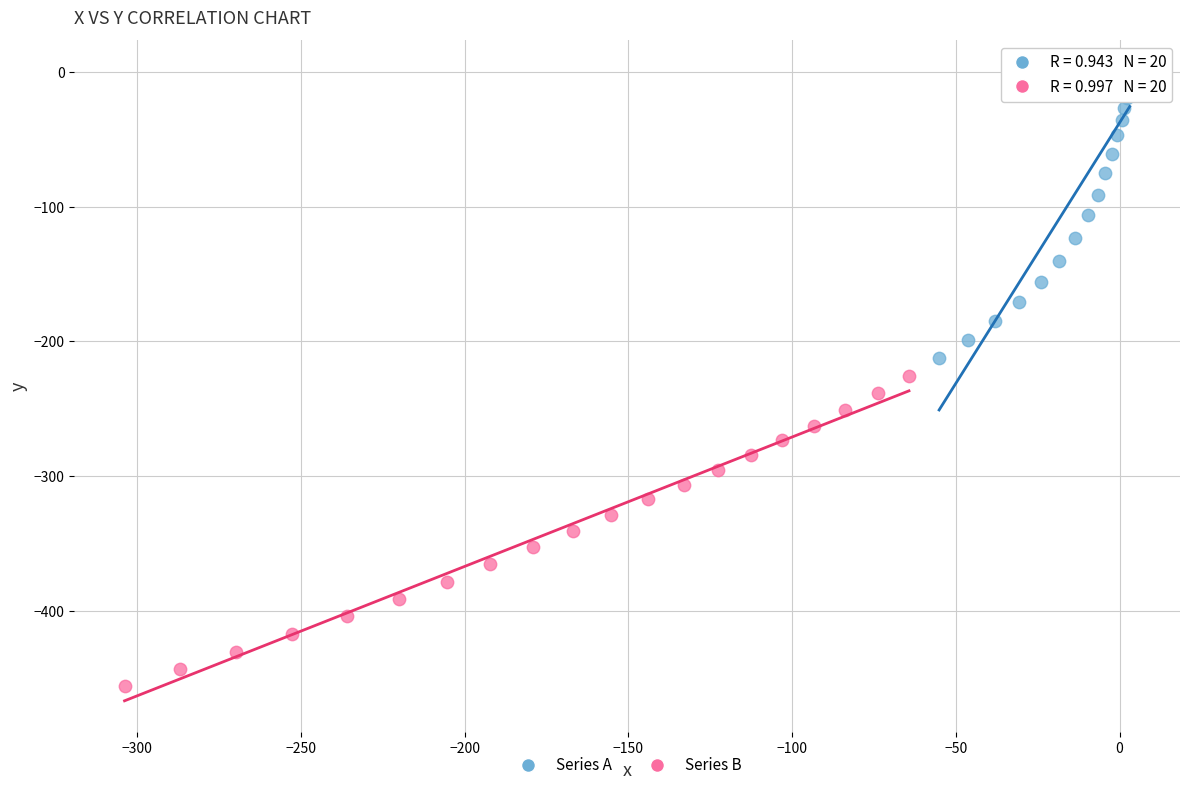

Which series reaches the maximum Y coordinate?

Series A